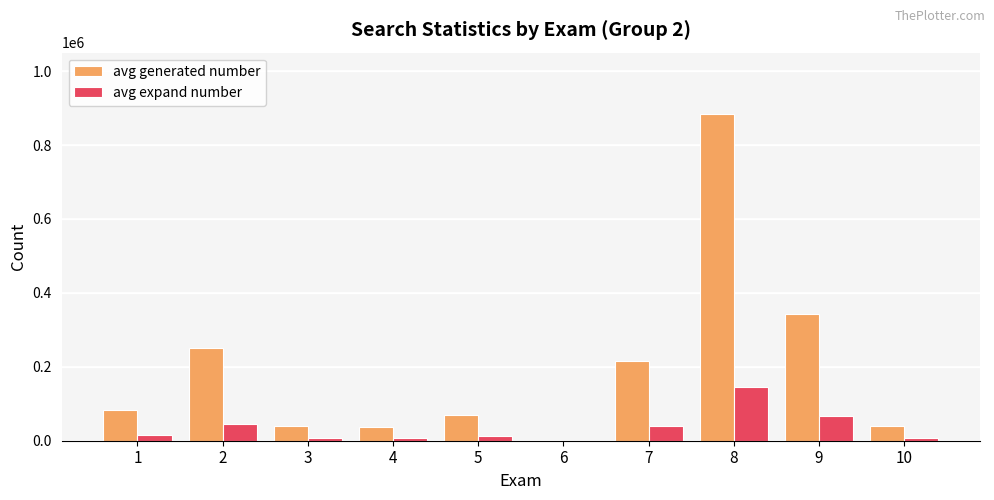

Which label corresponds to the largest value in the chart?

8